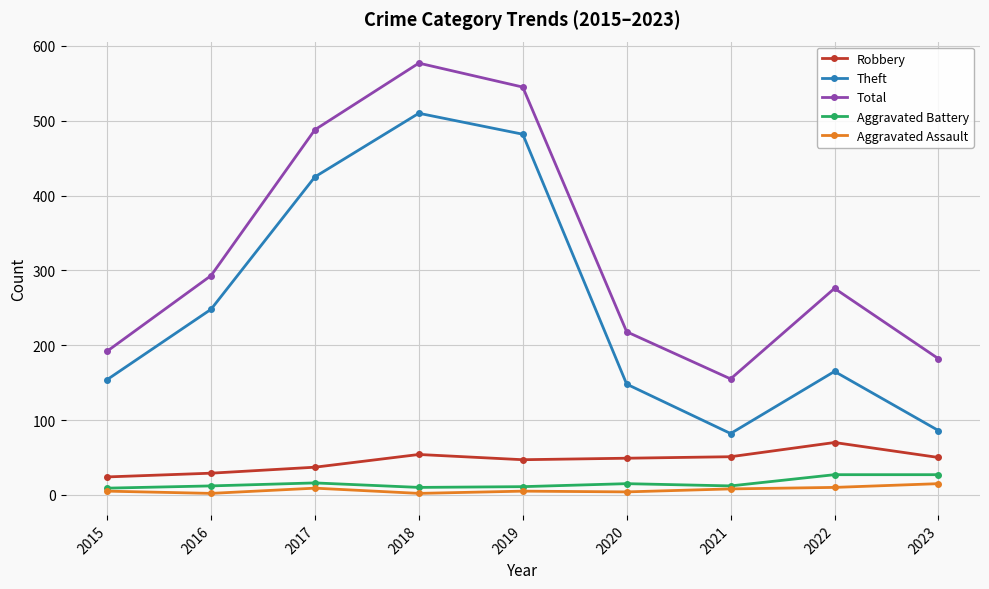

What are all the series names shown in the legend?

Robbery, Theft, Total, Aggravated Battery, Aggravated Assault